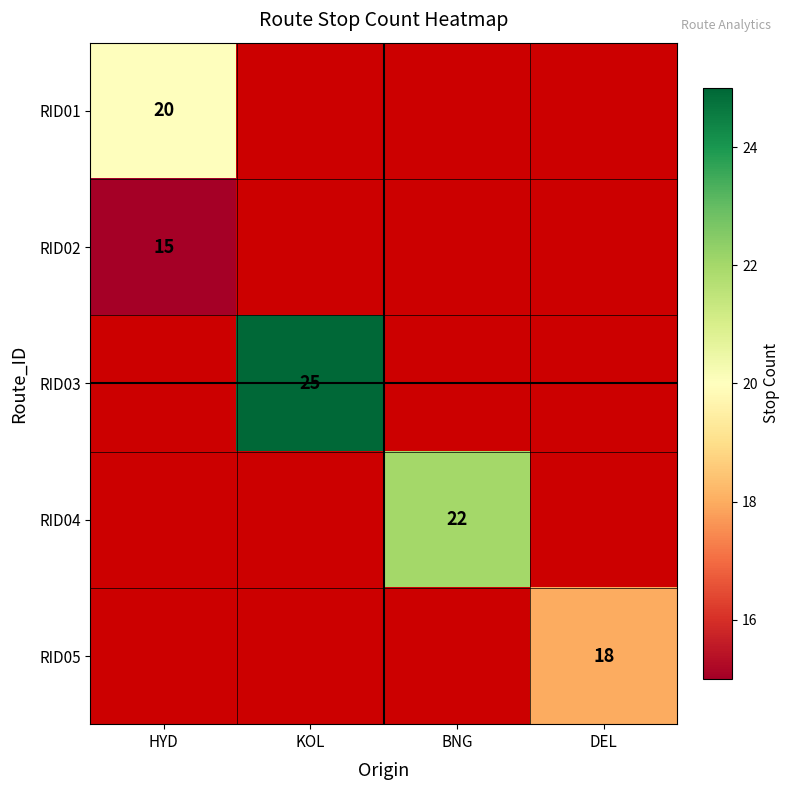

Is it true that RID02 equals 9 at HYD?

False